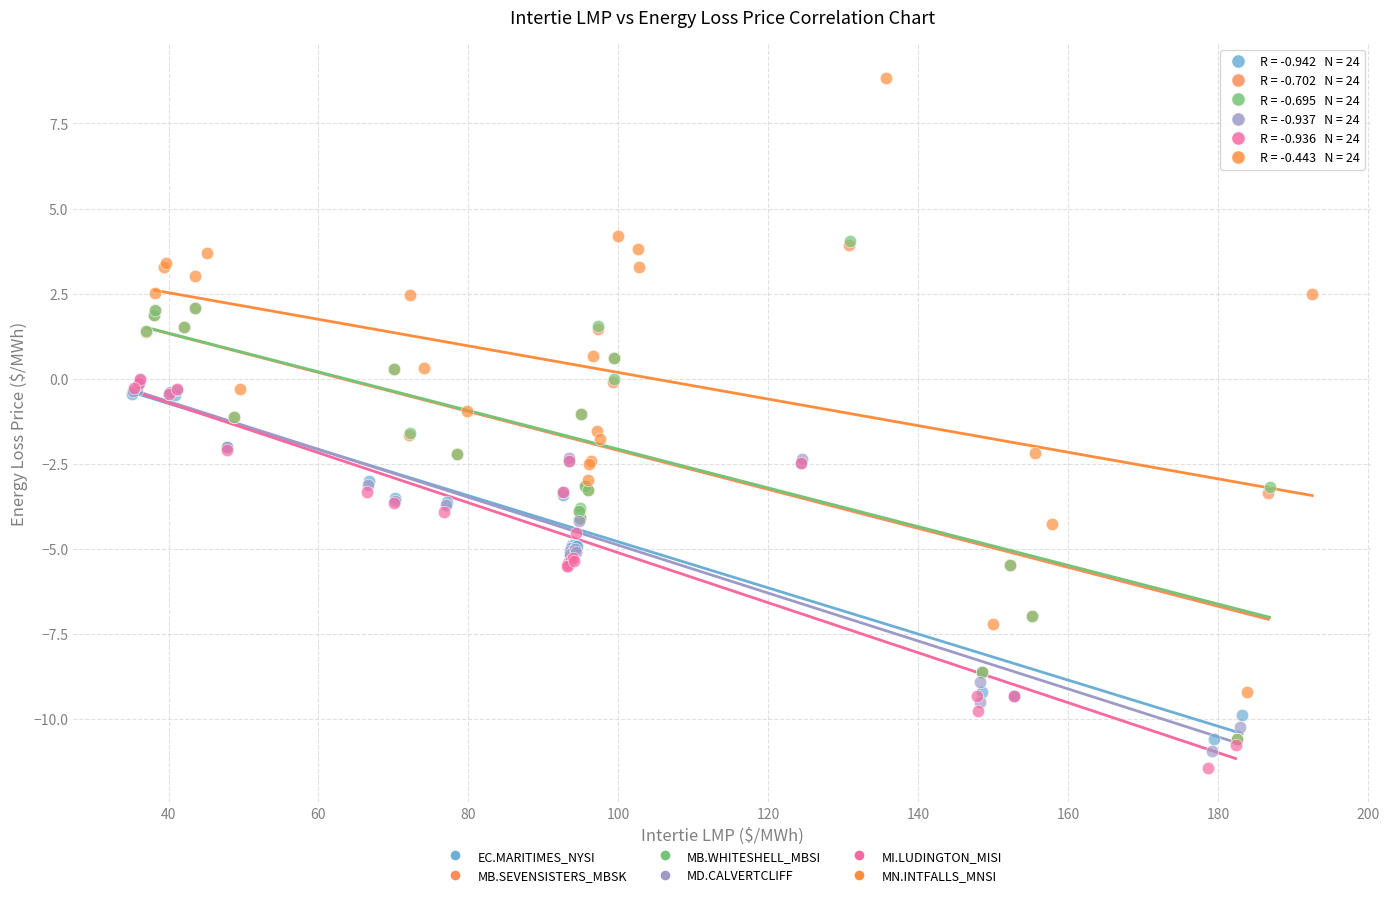

Which series has the widest spread of Y values?

MN.INTFALLS_MNSI